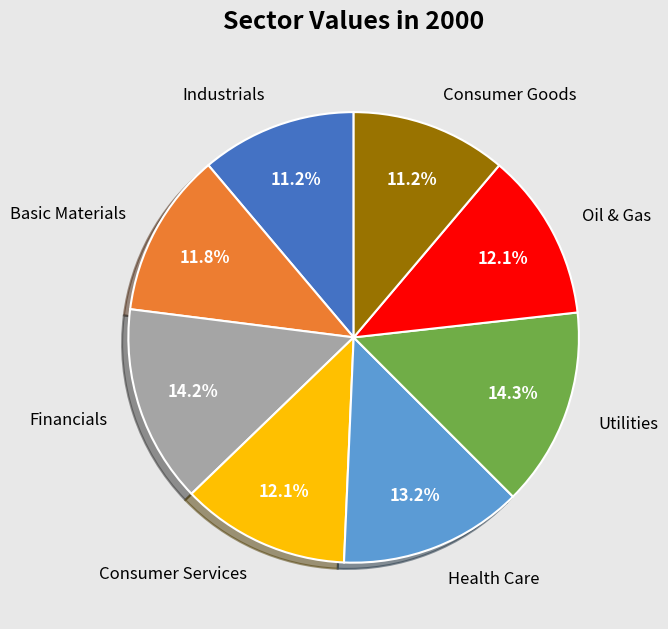

Is Oil & Gas the majority of the pie?

No